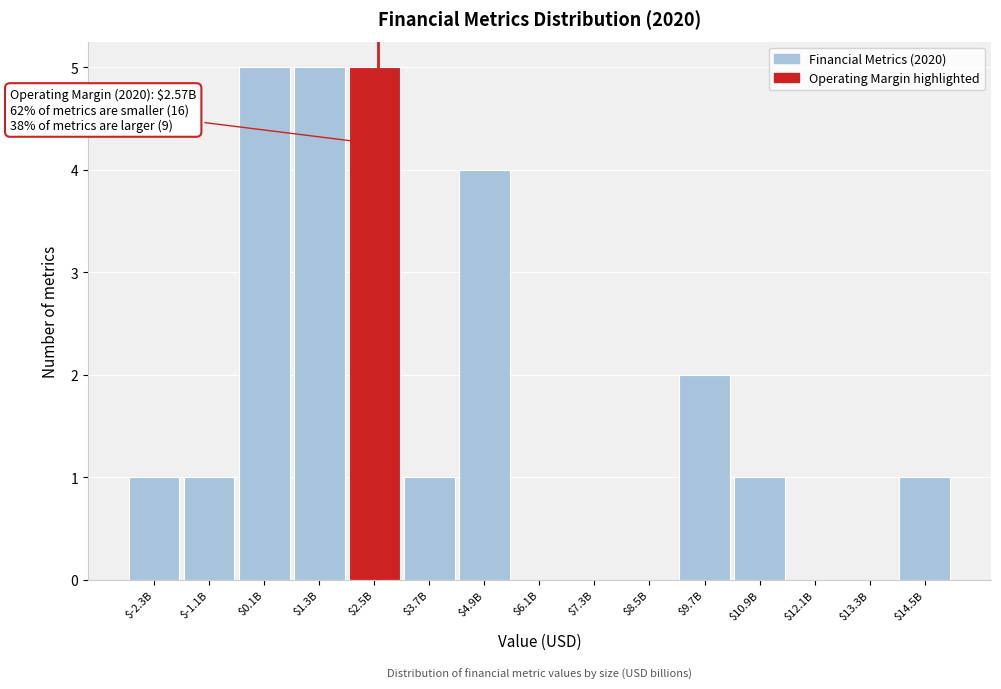

Read the value at $2.5B.

5